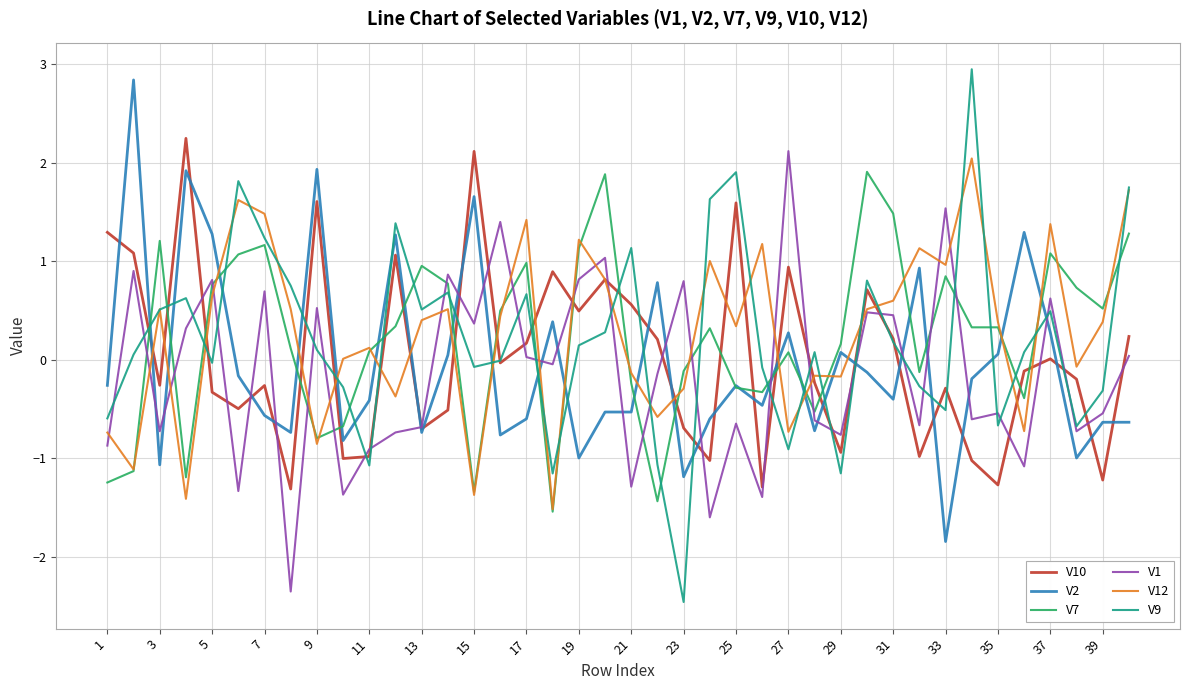

True or false: V7 and V10 intersect in this chart.

True